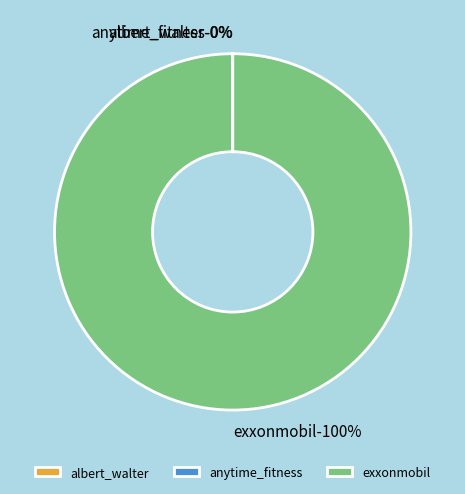

Which slice is the smallest?

albert_walter